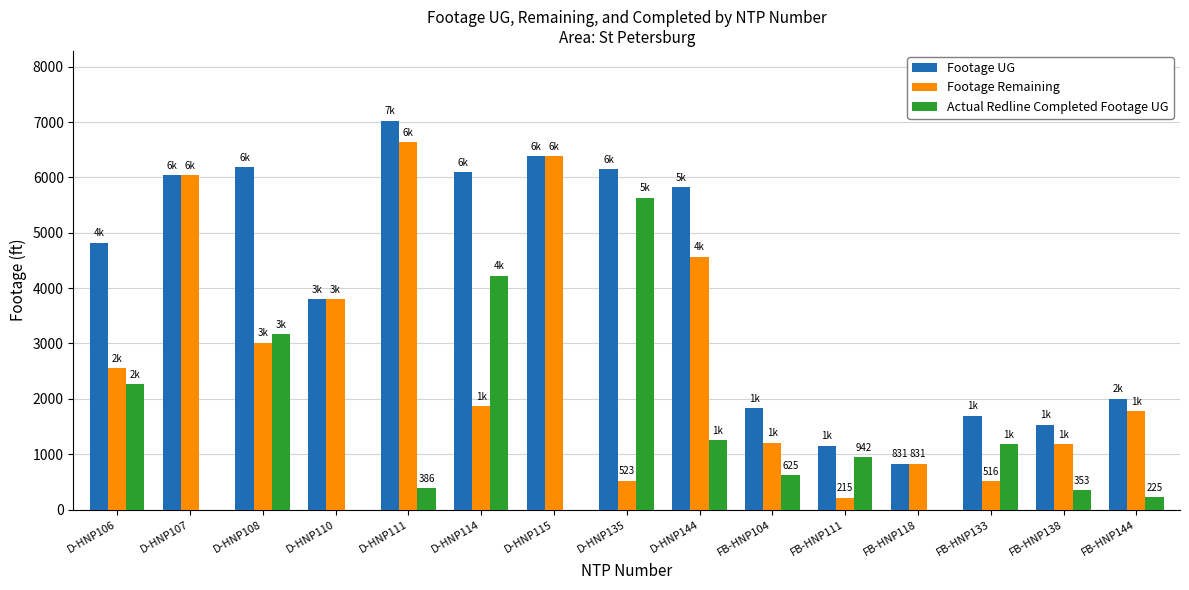

Count the number of data series in this chart.

3